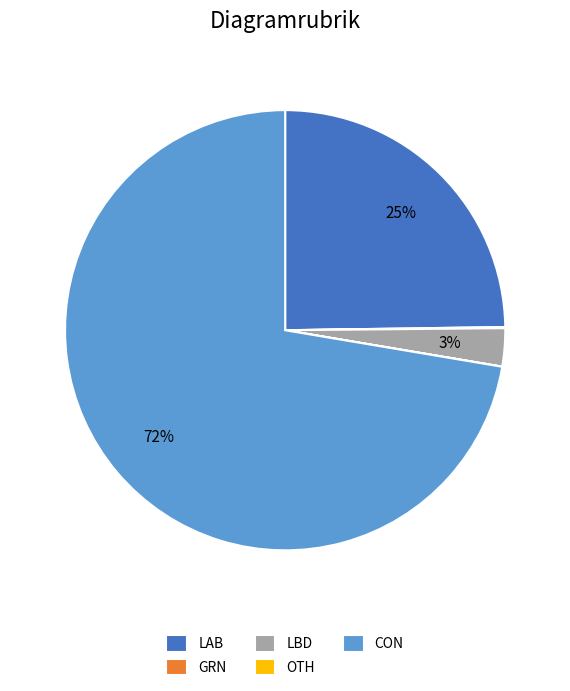

Combined, do CON and LAB account for over 50%?

Yes